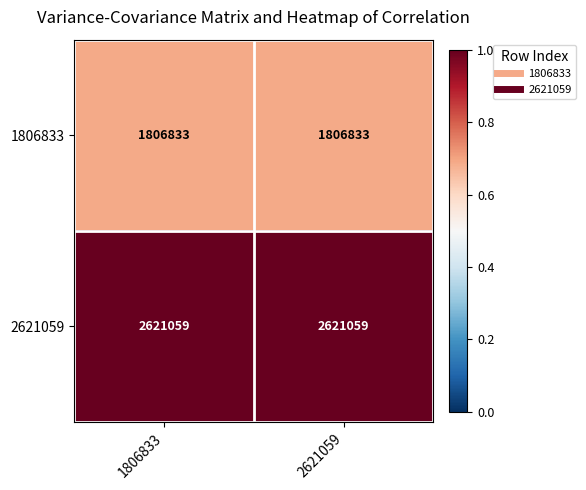

What is the difference between the highest and lowest values at 2621059?

814226